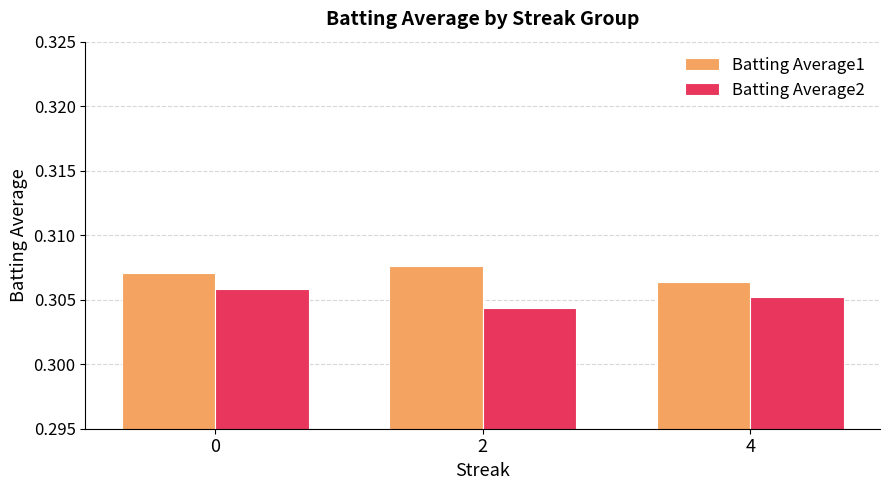

How many Batting Average2 values are between 0 and 1?

3